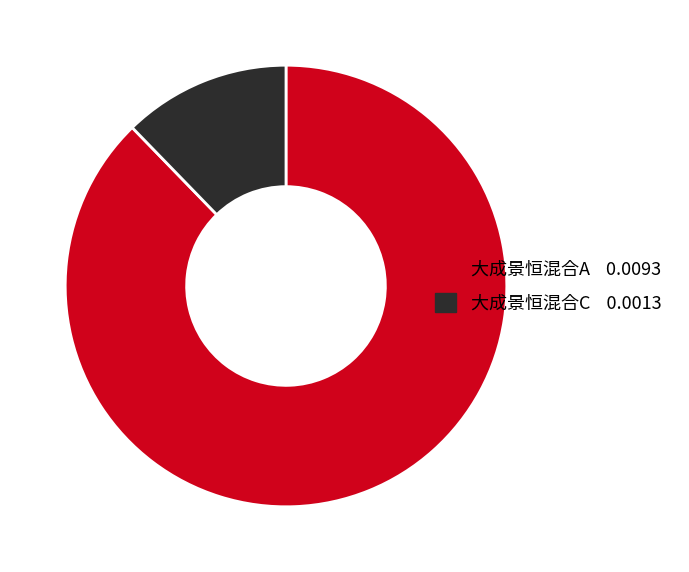

Is there a majority slice in this chart?

Yes